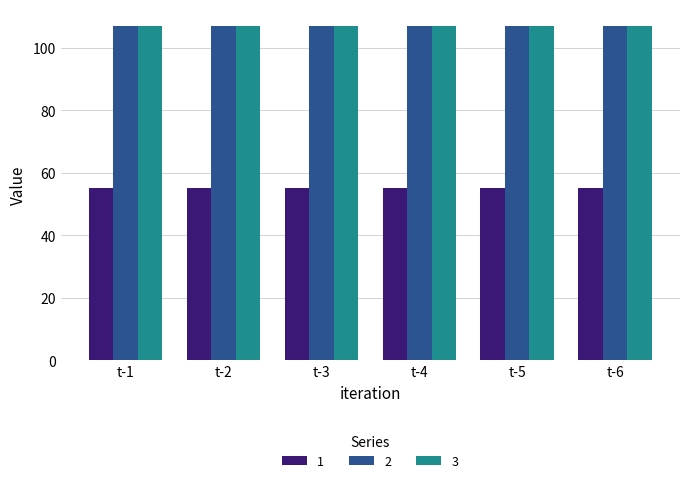

What are all the series names shown in the legend?

1, 2, 3